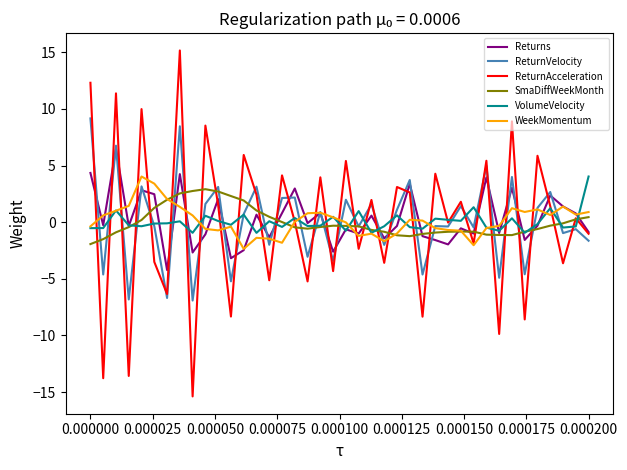

Which series has the largest range (max minus min)?

ReturnAcceleration